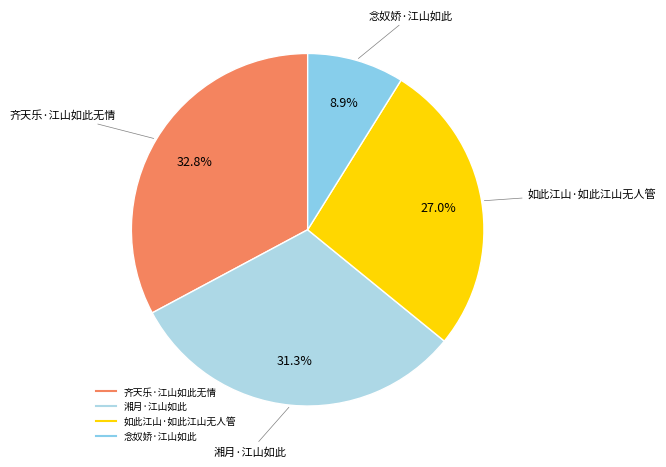

What is the total percentage of 湘月·江山如此 and 念奴娇·江山如此?

40.2%